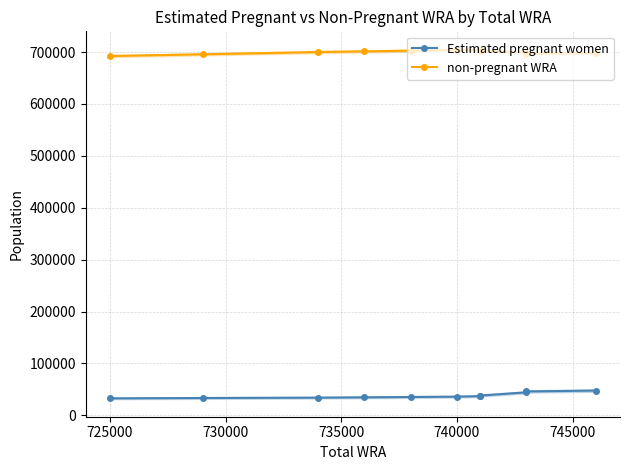

Between 720000 and 10, which series saw the biggest shift?

Estimated pregnant women